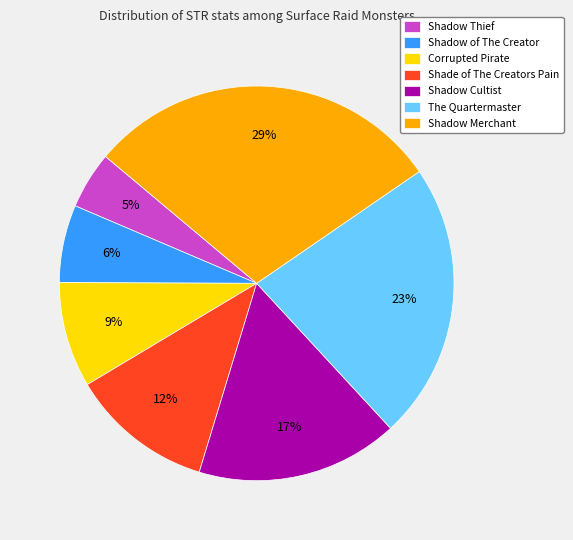

Combined, do Shadow Cultist and Shade of The Creators Pain account for over 50%?

No